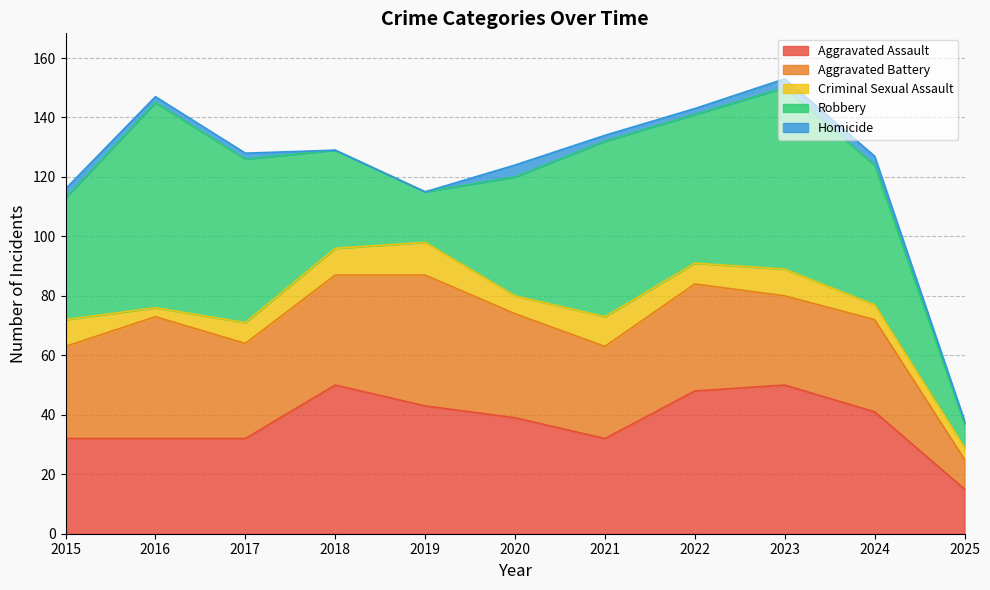

The value of Robbery at 2015 is 41. True or false?

True